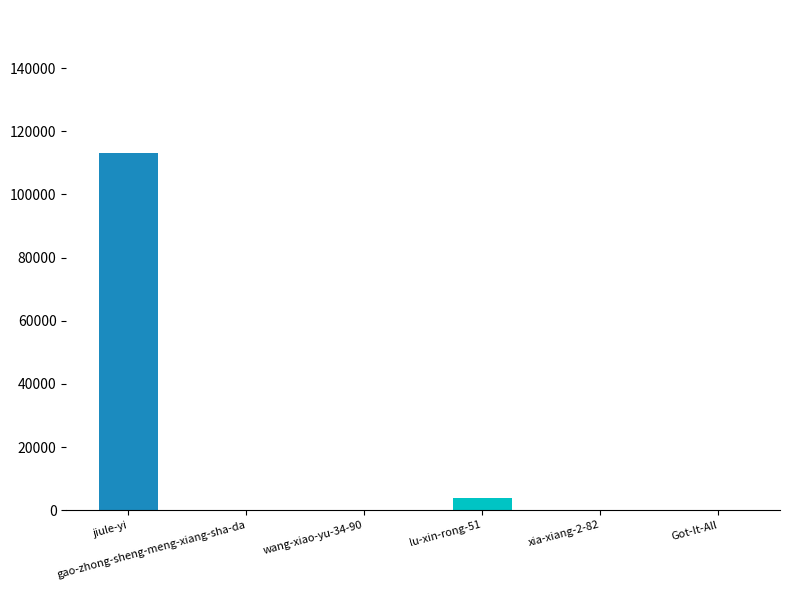

The value at xia-xiang-2-82 is 39. True or false?

True